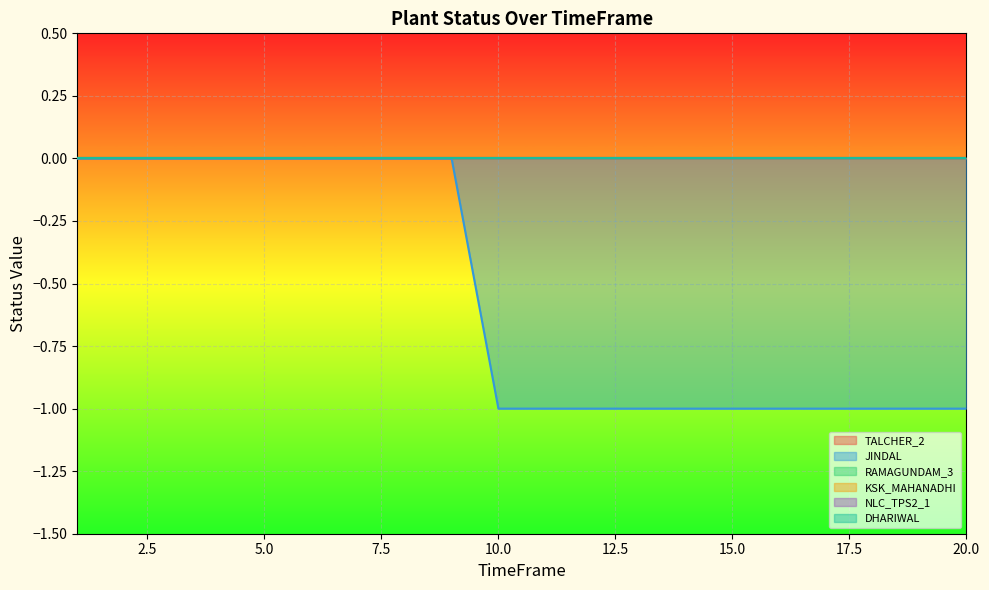

Is the value of NLC_TPS2_1 at 18 greater than the value of DHARIWAL at 2?

No